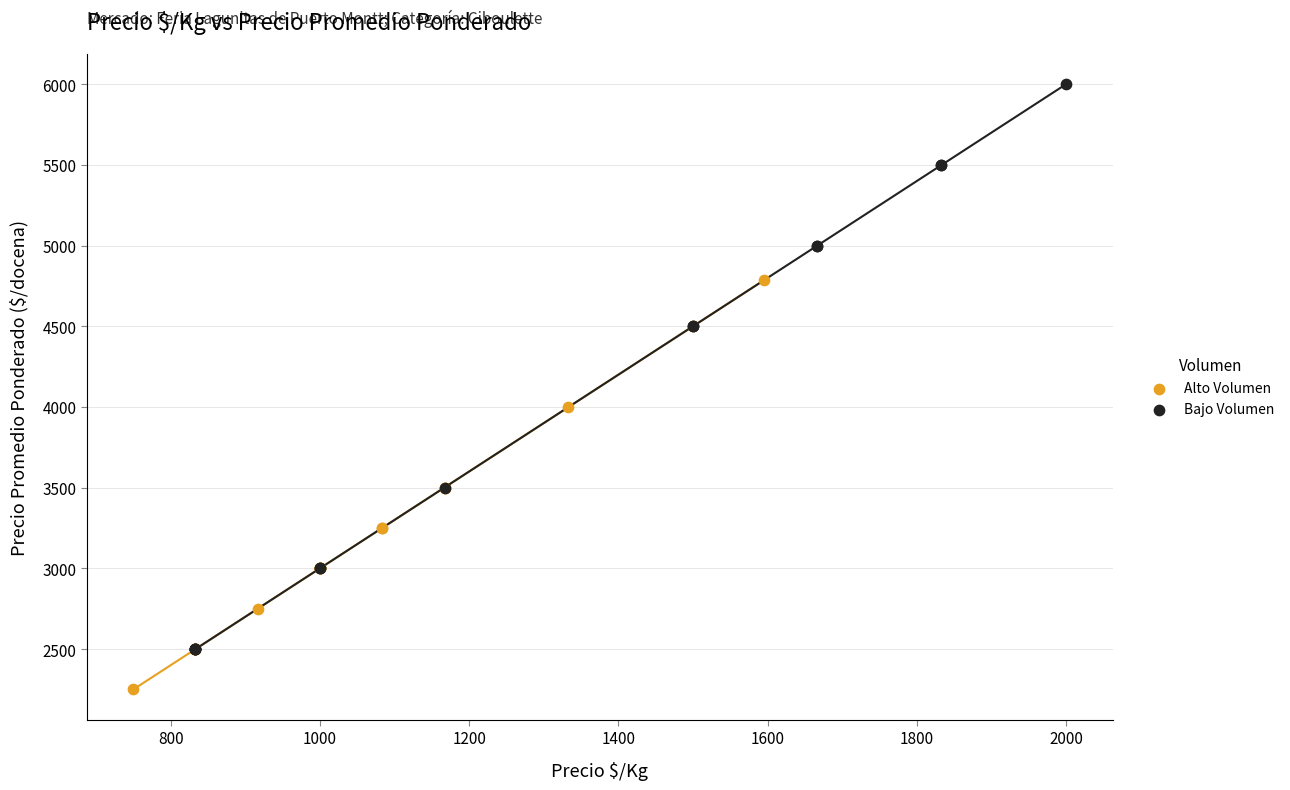

Which series has the largest Y range (max minus min)?

Bajo Volumen